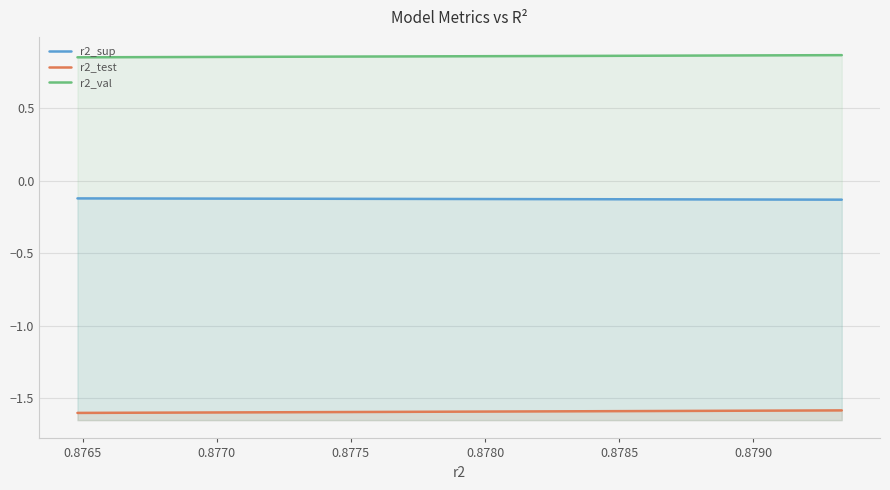

True or false: r2_sup and r2_test cross at least once.

False